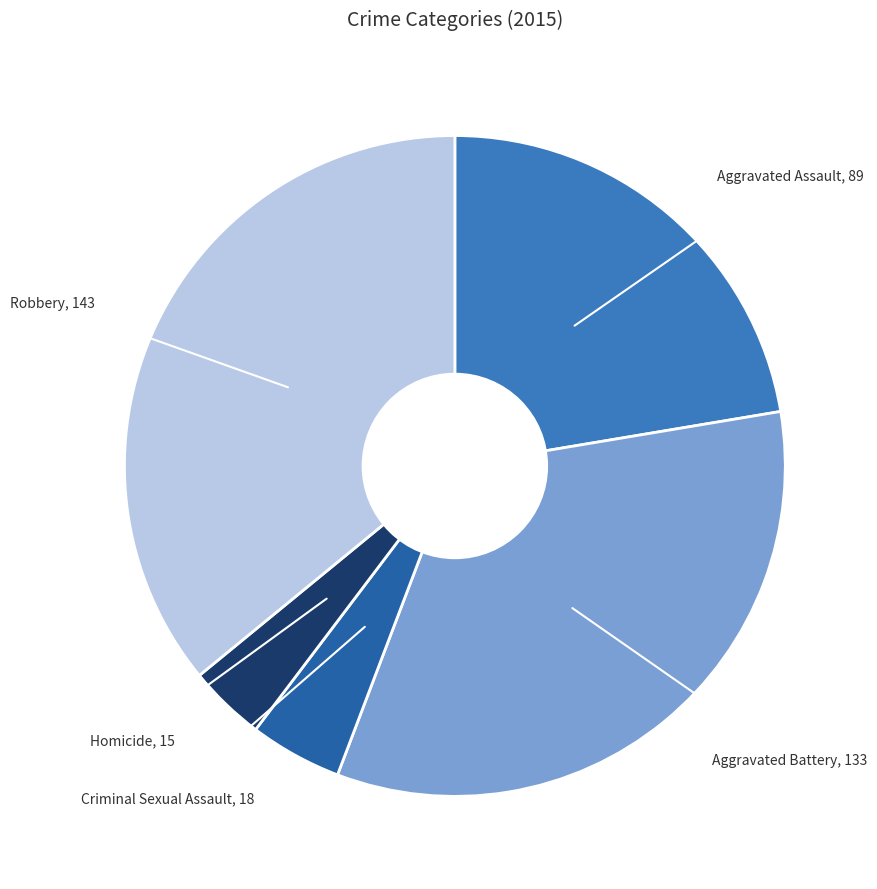

How many segments does this pie chart have?

5